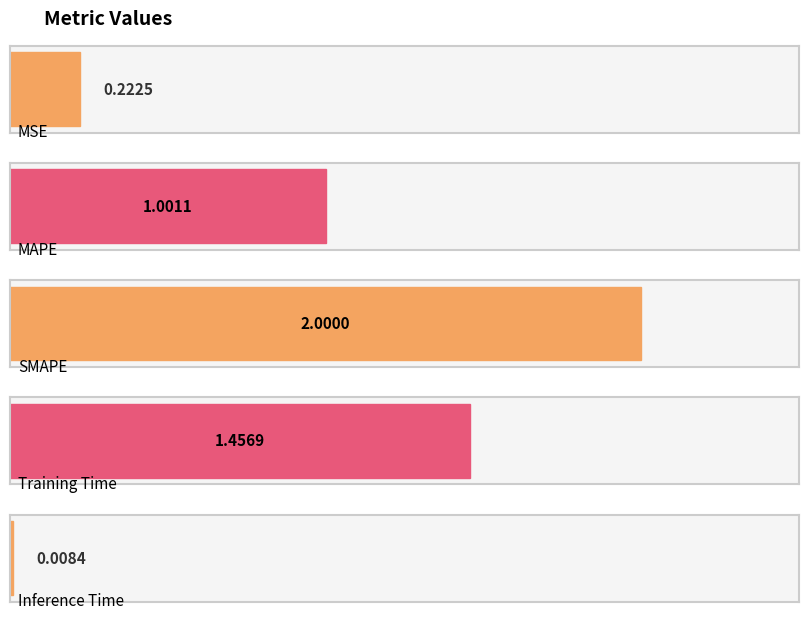

Count the number of data series in this chart.

1